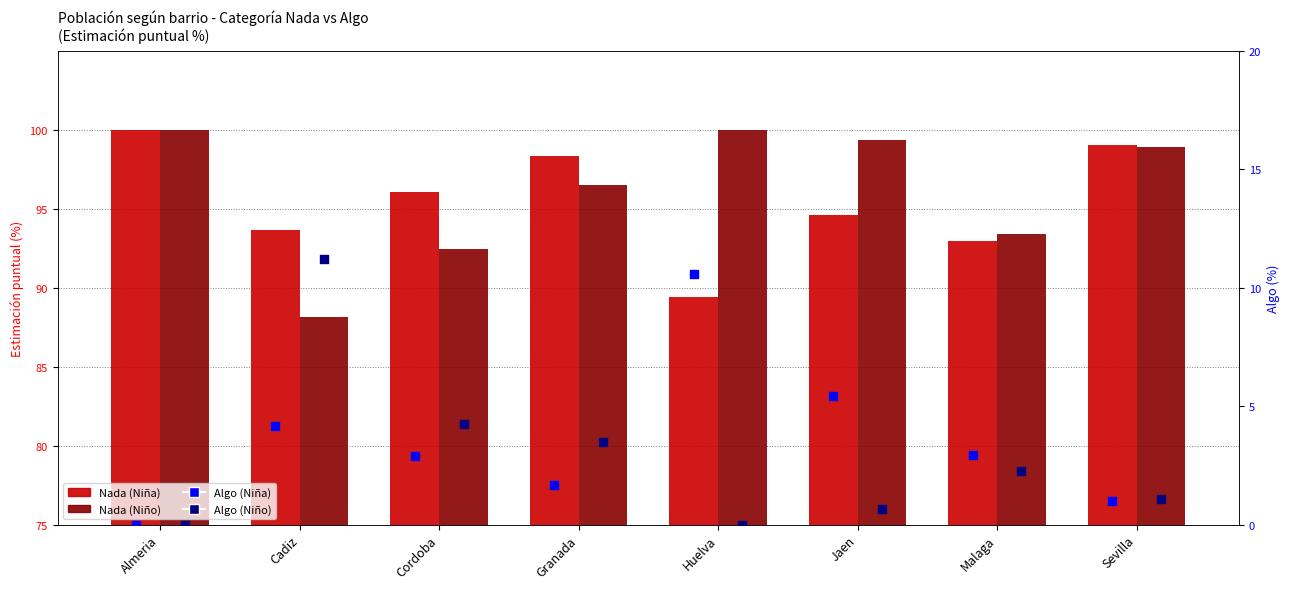

At which category is the sum across all series the highest?

Almeria